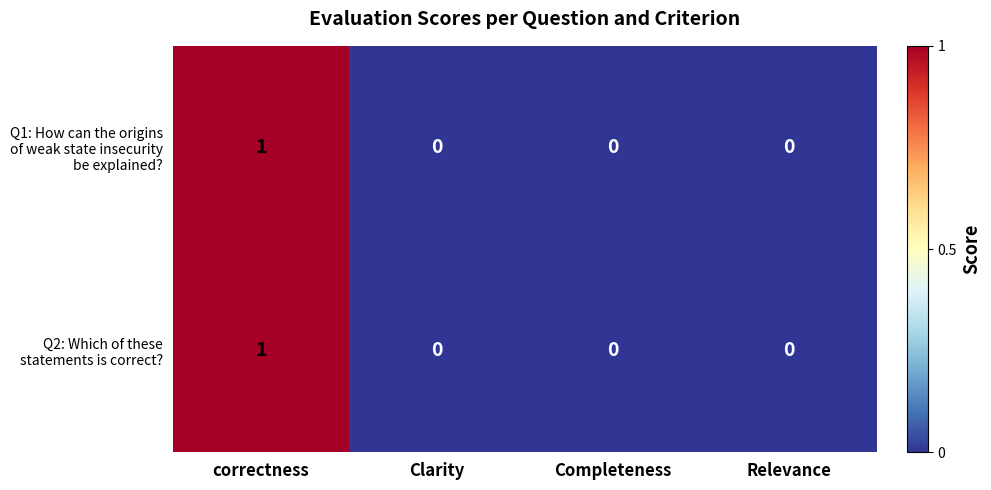

At which category is the sum across all series the highest?

correctness